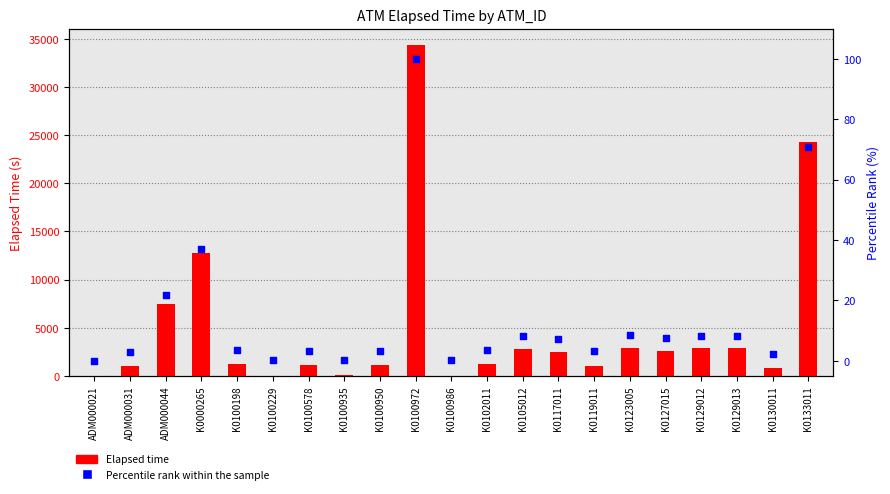

Which series contains the highest Y value?

Elapsed time